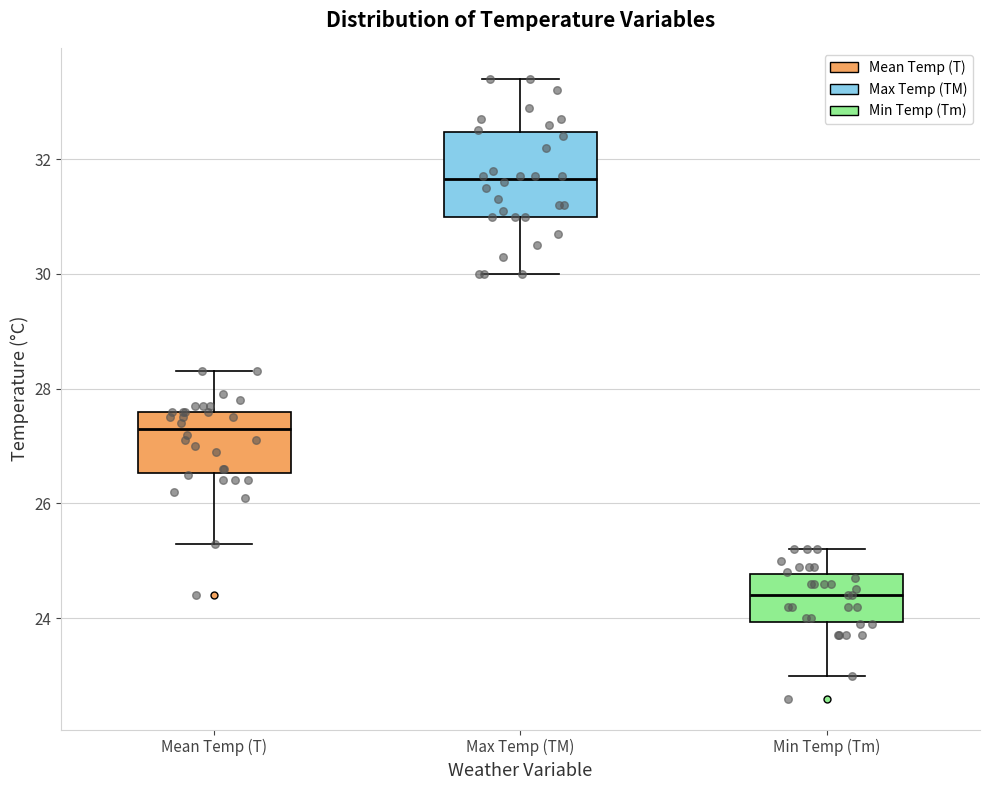

Where does the lower whisker of the box for Mean Temp (T) end on the y-axis? The values are not printed on the chart, so give them approximately, as read against the axis.

25.4